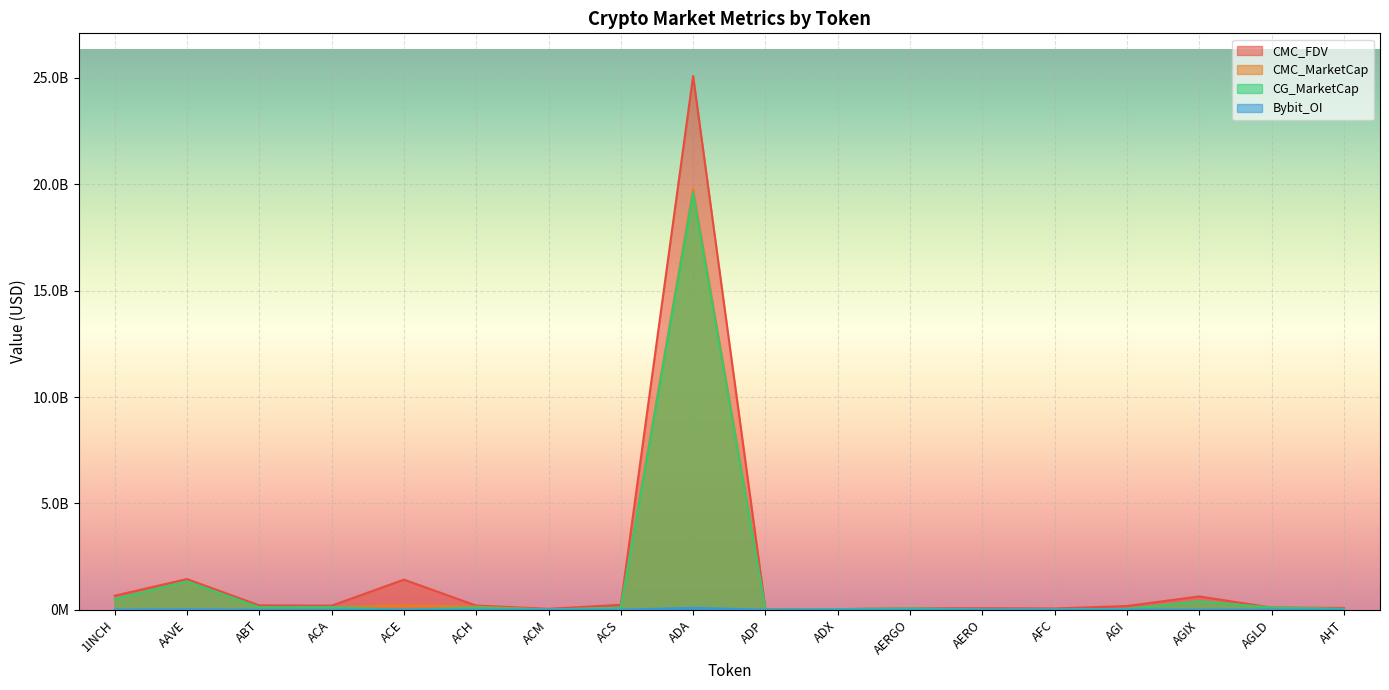

Reading left to right, what are all the values shown in this chart?

CMC_MarketCap: 1INCH=500574540.7	AAVE=1326610548.1	ABT=108003687.1	ACA=114836838.0	ACE=211385652.8	ACH=142157276.0	ACM=12647705.5	ACS=85697062.4	ADA=19763780632.9	ADP=4746113.5	ADX=26817043.5	AERGO=58865858.2	AERO=0.0	AFC=14167374.9	AGI=31691813.8	AGIX=391826645.7	AGLD=100409075.5	AHT=35958263.8
CMC_FDV: 1INCH=657885905.9	AAVE=1440749822.4	ABT=203833670.3	ACA=190897601.5	ACE=1414400085.3	ACH=194884953.2	ACM=41892158.5	ACS=230624510.2	ADA=25089825332.0	ADP=20542249.1	ADX=28217074.4	AERGO=66141413.8	AERO=69042478.7	AFC=58204456.0	AGI=173860216.6	AGIX=625011729.2	AGLD=100409075.5	AHT=83861284.4
CG_MarketCap: 1INCH=500953869.0	AAVE=1326656805.0	ABT=107346385.0	ACA=114493423.0	ACE=0.0	ACH=96393737.0	ACM=12697756.0	ACS=85381698.0	ADA=19591054446.0	ADP=4708600.0	ADX=27073025.0	AERGO=59124517.0	AERO=13515231.0	AFC=14420408.0	AGI=35501211.0	AGIX=391988223.0	AGLD=100387680.0	AHT=37903533.0
Bybit_OI: 1INCH=4911598.0	AAVE=17803395.0	ABT=0.0	ACA=0.0	ACE=7833315.0	ACH=1477859.0	ACM=0.0	ACS=0.0	ADA=87422053.0	ADP=0.0	ADX=0.0	AERGO=764137.0	AERO=0.0	AFC=0.0	AGI=4487785.0	AGIX=3446135.0	AGLD=2282972.0	AHT=0.0